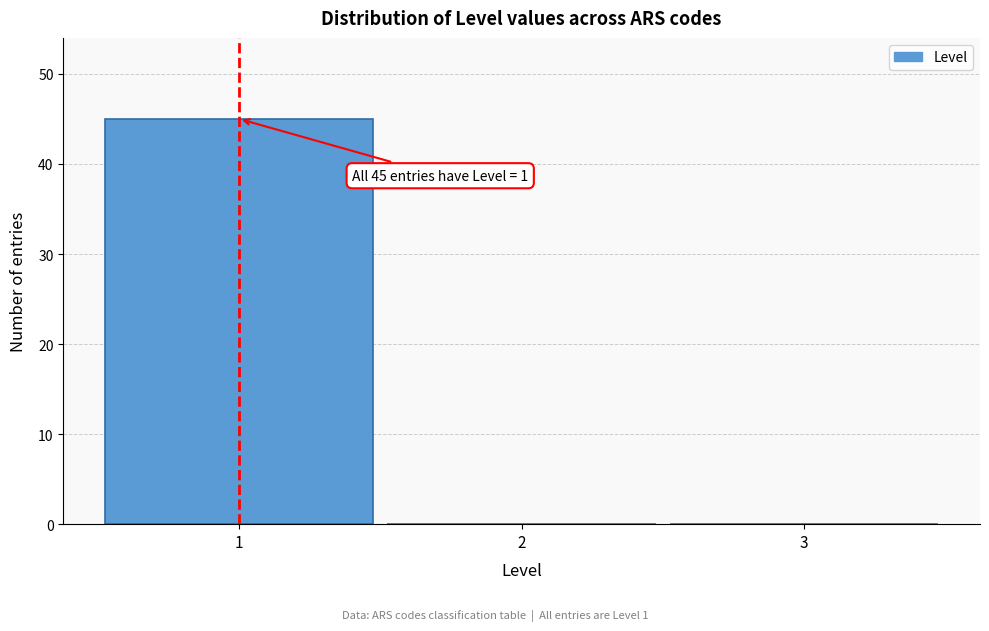

Over which range of the x-axis is the bar tallest?

0.5 to 1.5